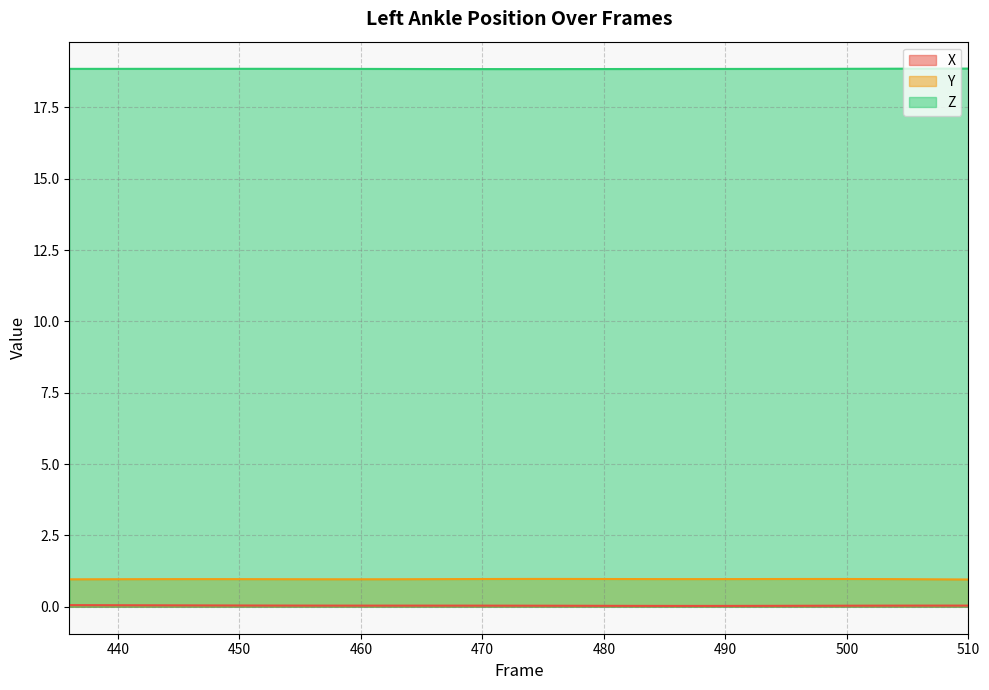

List the series in order of their peak value, lowest first.

X, Y, Z